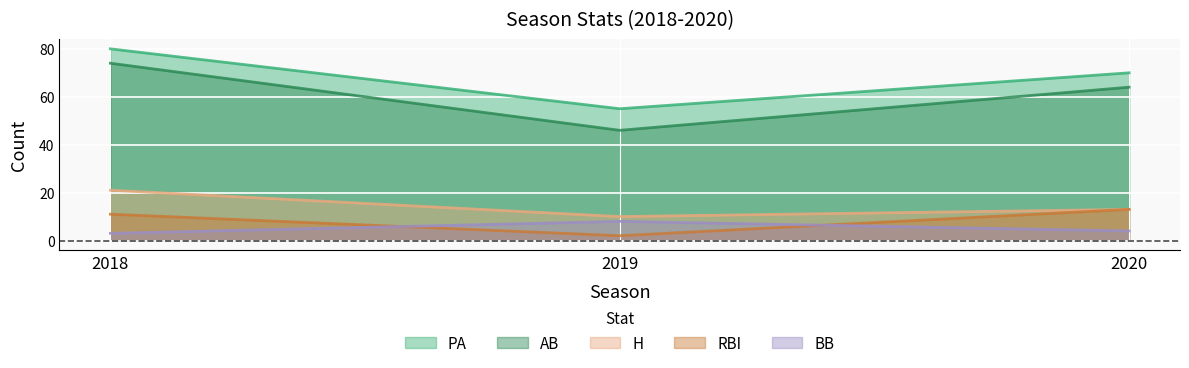

Which series has the largest total across all categories?

PA